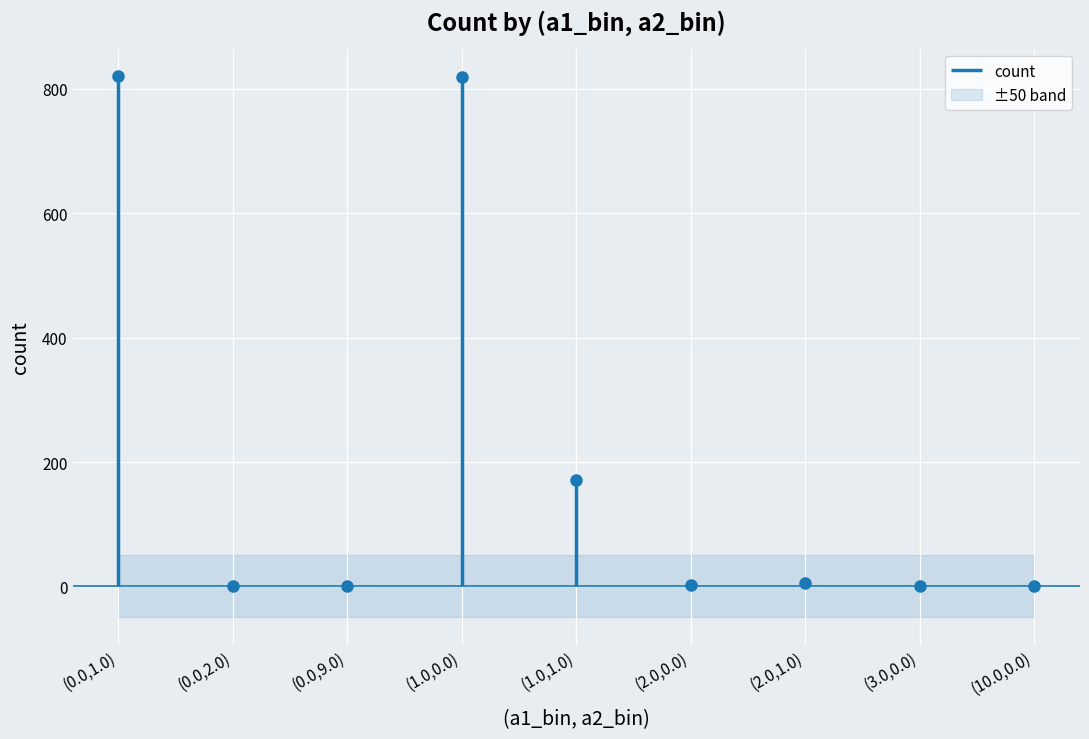

Reading left to right, extract all data points from this chart.

(0.0,1.0)=821	(0.0,2.0)=1	(0.0,9.0)=1	(1.0,0.0)=819	(1.0,1.0)=171	(2.0,0.0)=2	(2.0,1.0)=6	(3.0,0.0)=1	(10.0,0.0)=1